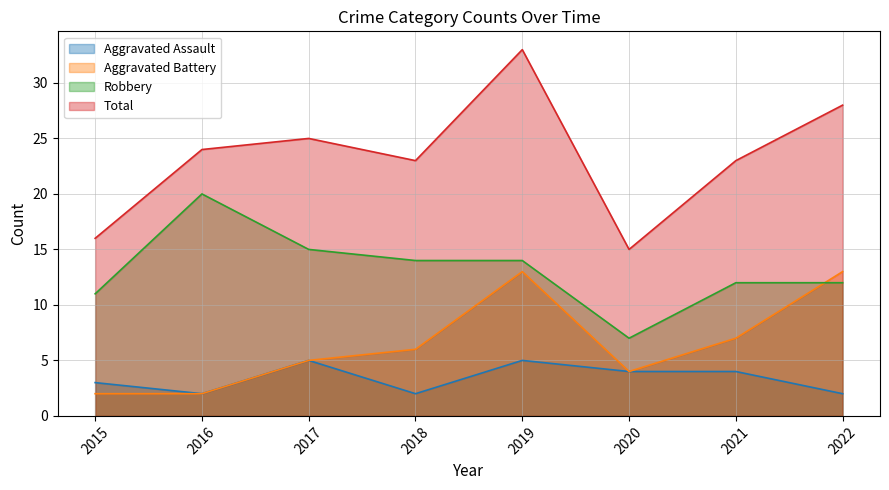

True or false: Total has a value of 20 at 2019.

False